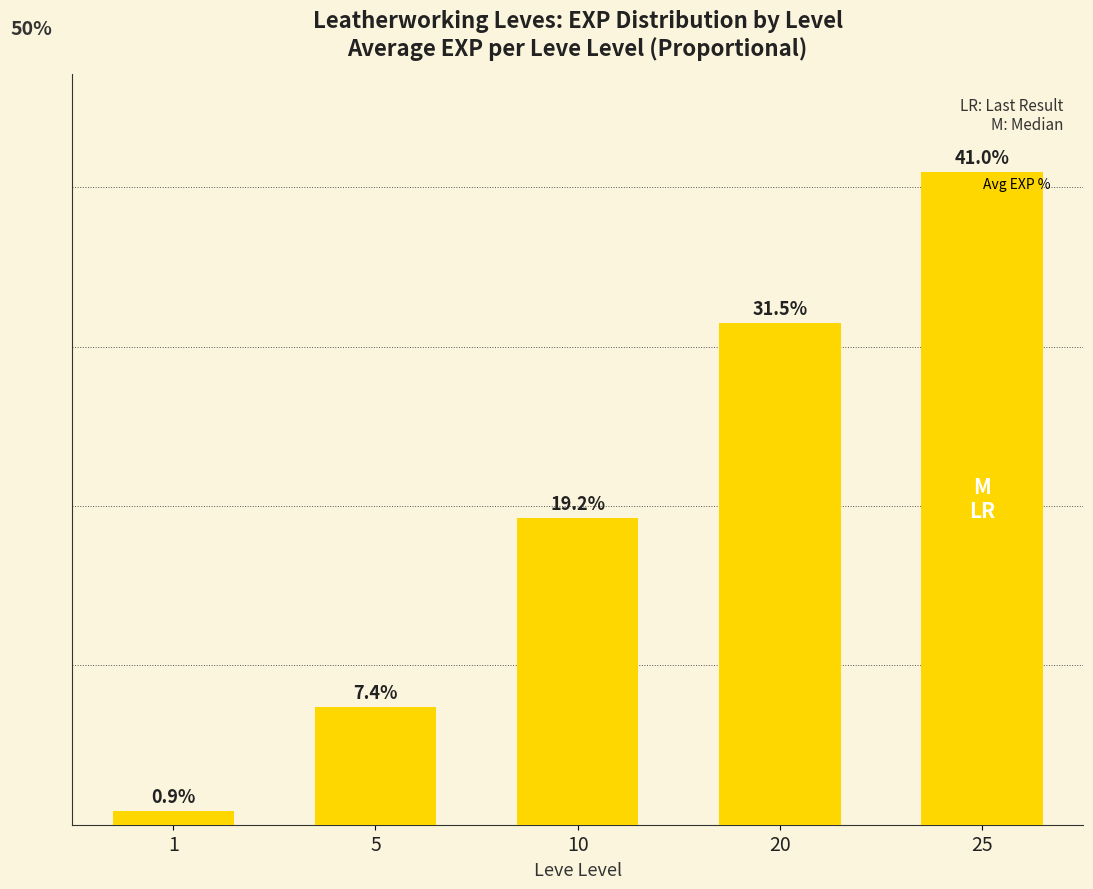

Rank the categories by value from lowest to highest.

1, 5, 10, 20, 25